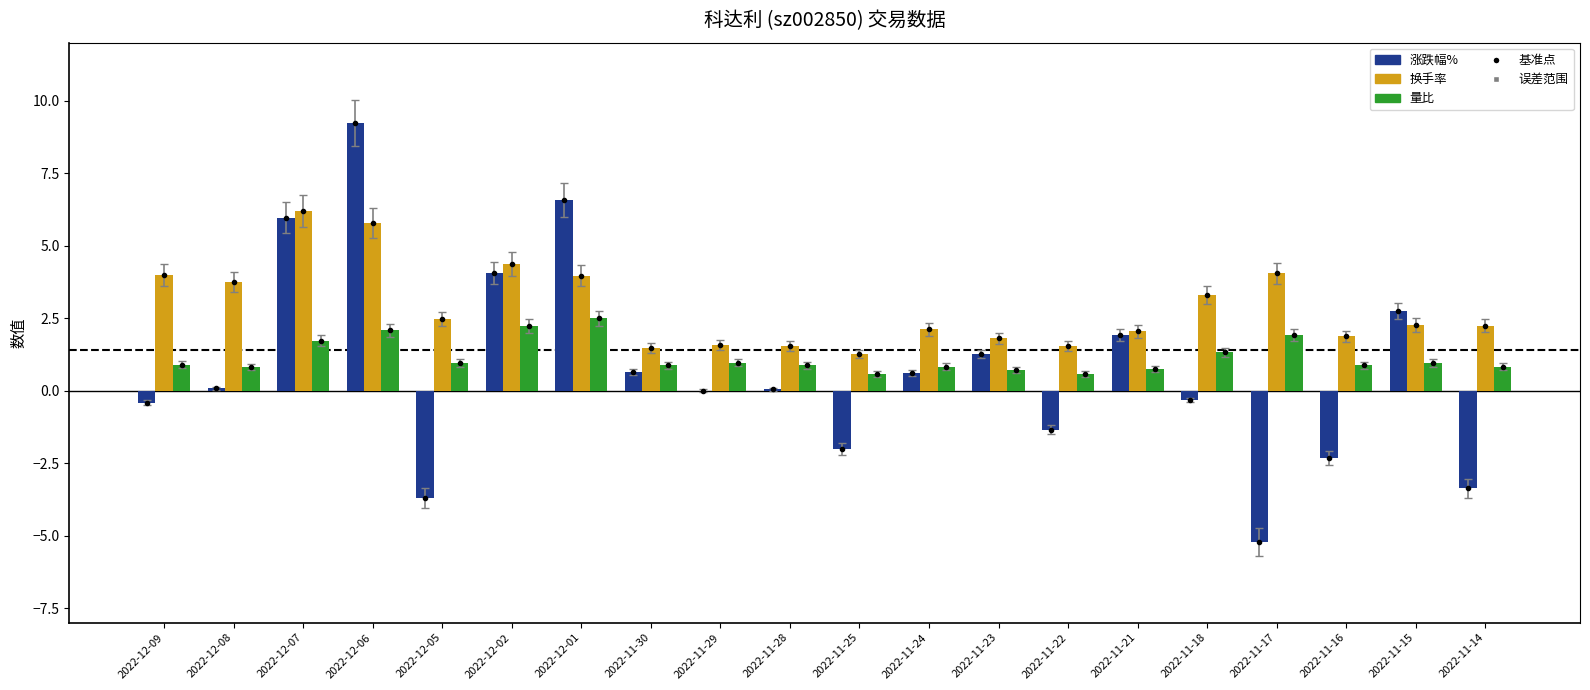

How many groups of bars are there?

20